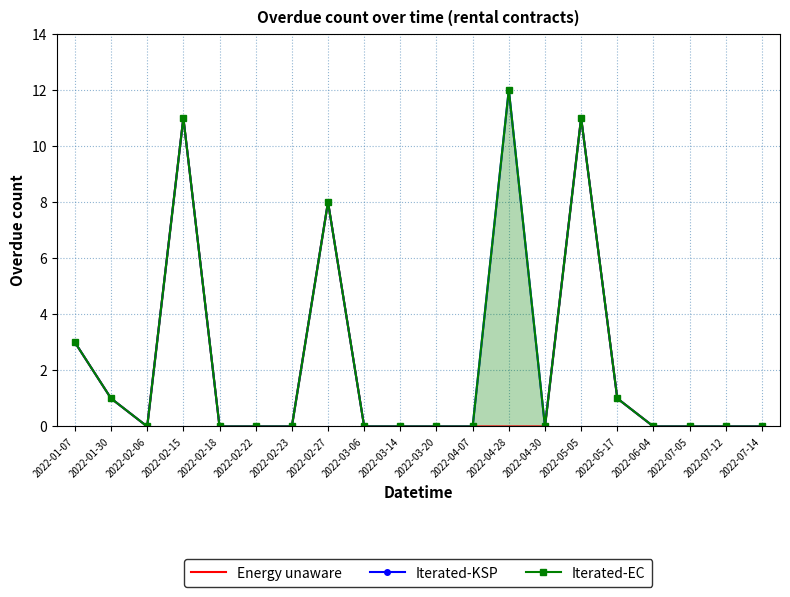

The Energy unaware series shows 0 at 2022-03-14. True or false?

True